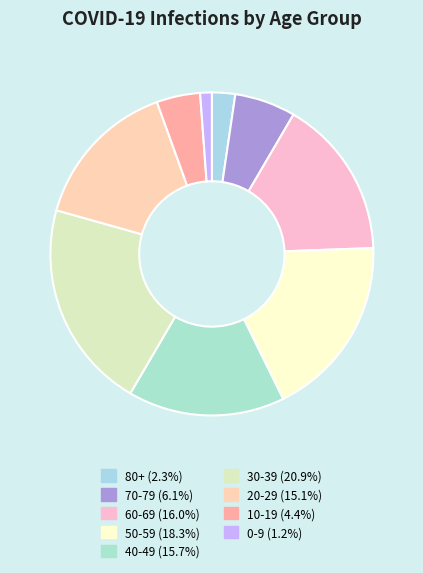

What is the ratio of the value at 40-49 to the value at 20-29?

1.0